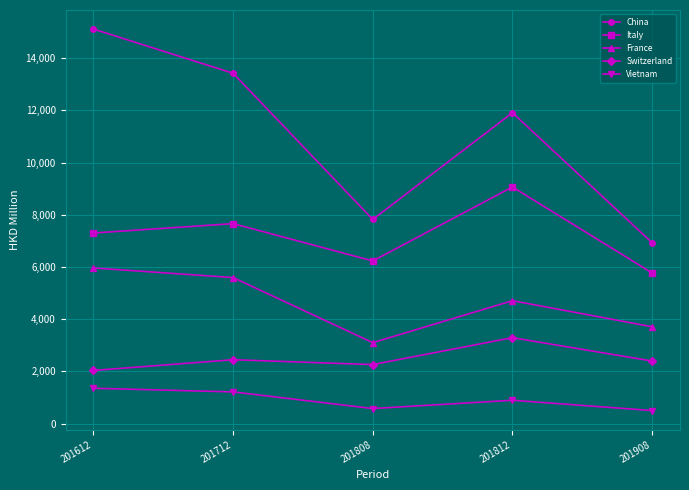

True or false: France and Vietnam intersect in this chart.

False